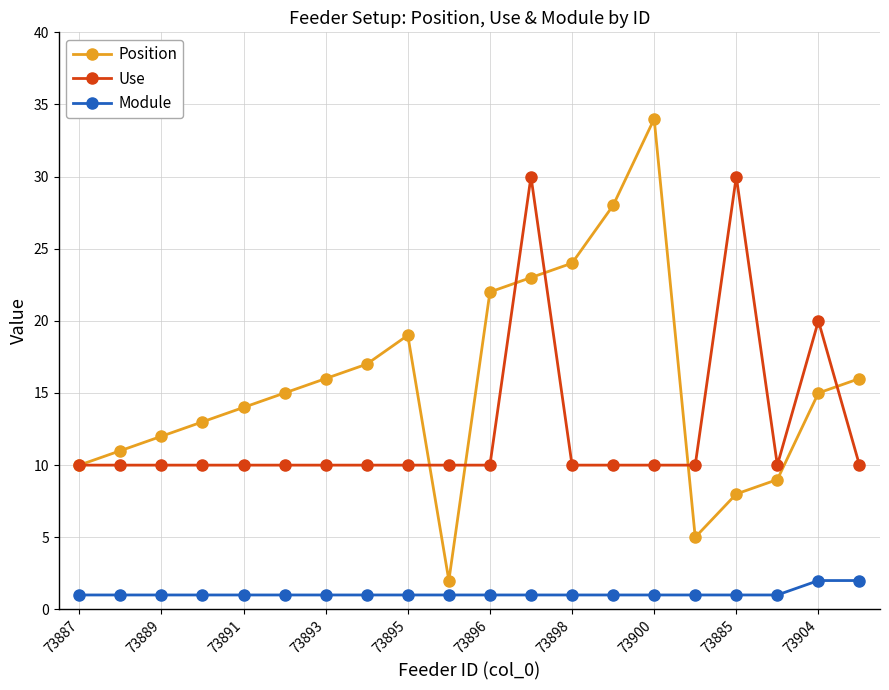

In Position, how many points are lower than both neighbors (excluding endpoints)?

2